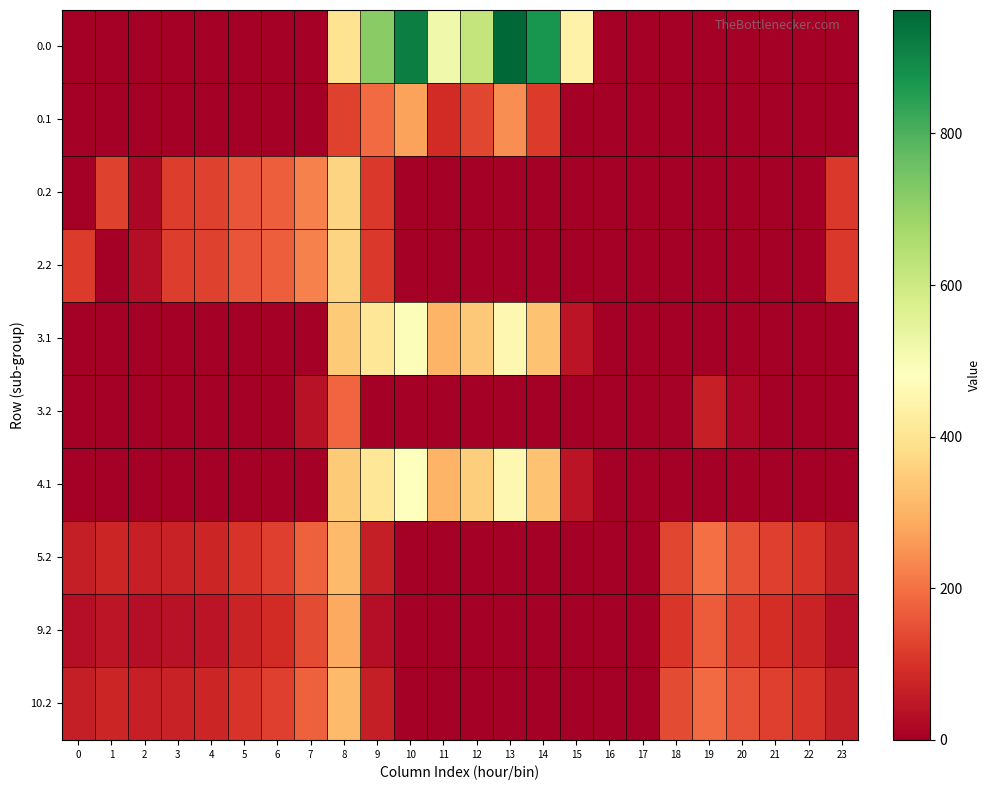

What is the total value across all series at 5?

593.8